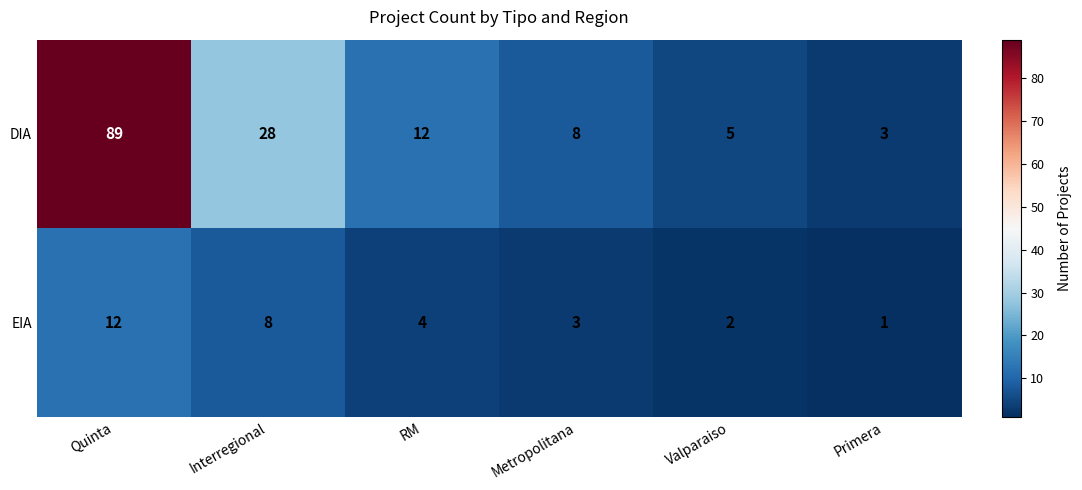

At which category is the sum across all series the highest?

Quinta